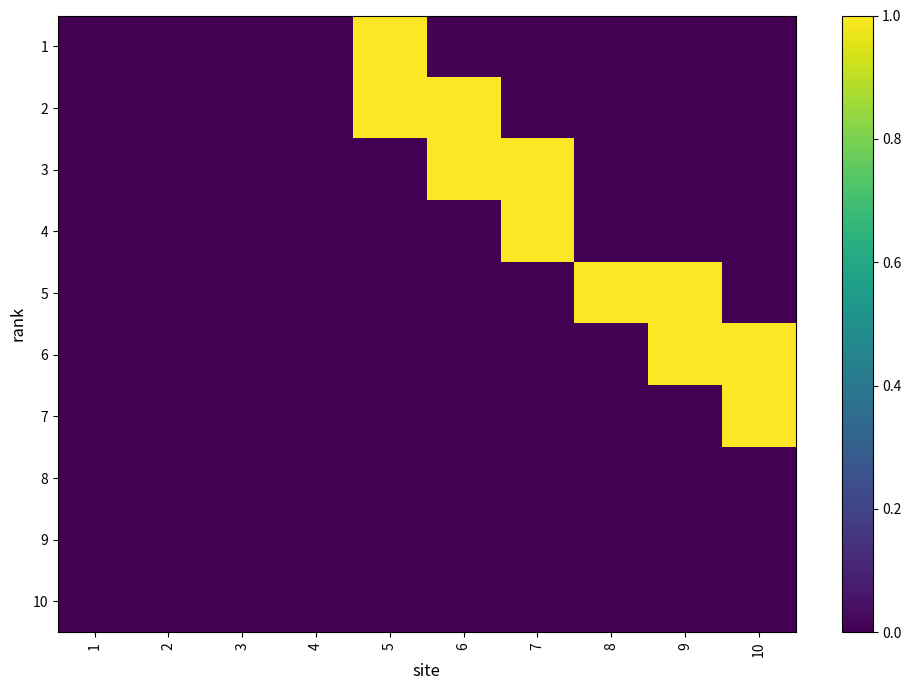

Rank the series at 6 from lowest to highest value.

1, 4, 5, 6, 7, 8, 9, 10, 2, 3